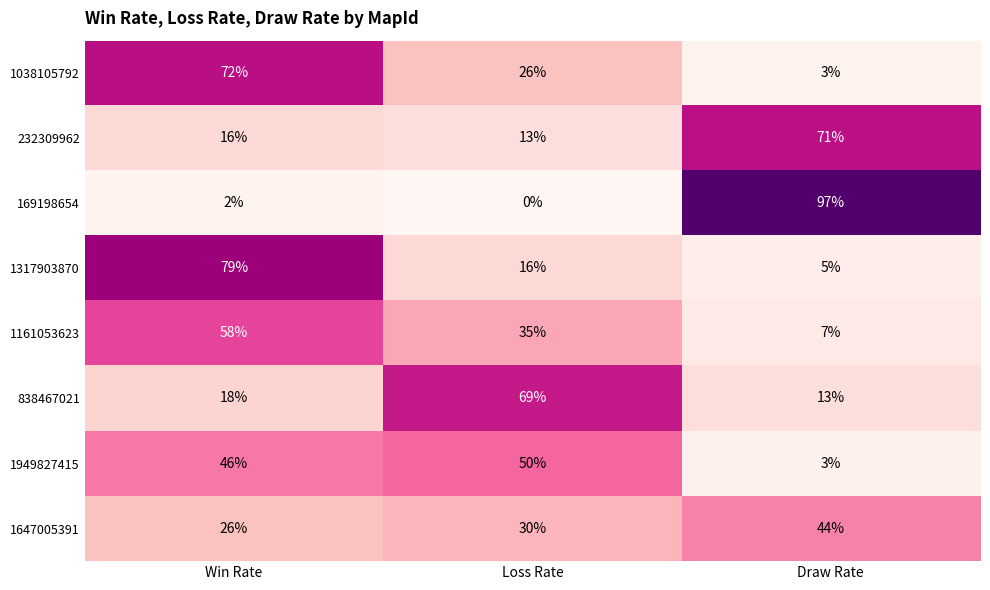

Is it true that 838467021 equals 69 at Loss Rate?

True